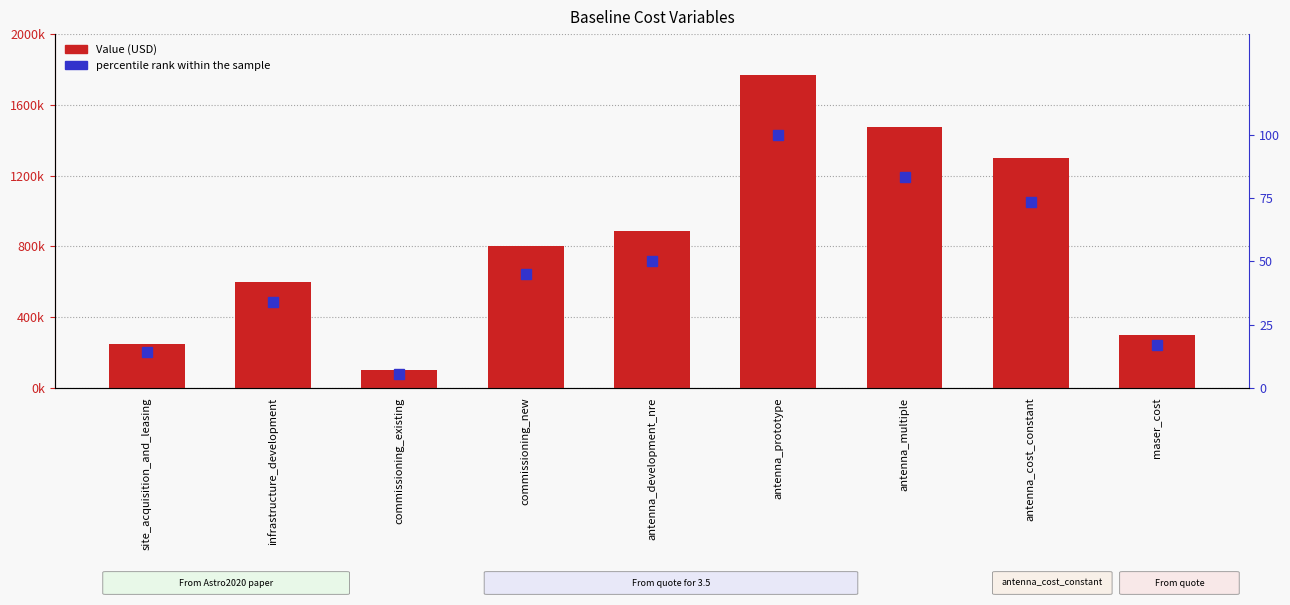

Reading left to right, extract all data points from this chart.

Value: site_acquisition_and_leasing=250000.0	infrastructure_development=600000.0	commissioning_existing=100000.0	commissioning_new=800000.0	antenna_development_nre=885000.0	antenna_prototype=1770000.0	antenna_multiple=1475000.0	antenna_cost_constant=1300000.0	maser_cost=300000.0
percentile rank within the sample: site_acquisition_and_leasing=14.1	infrastructure_development=33.9	commissioning_existing=5.6	commissioning_new=45.2	antenna_development_nre=50.0	antenna_prototype=100.0	antenna_multiple=83.3	antenna_cost_constant=73.4	maser_cost=16.9